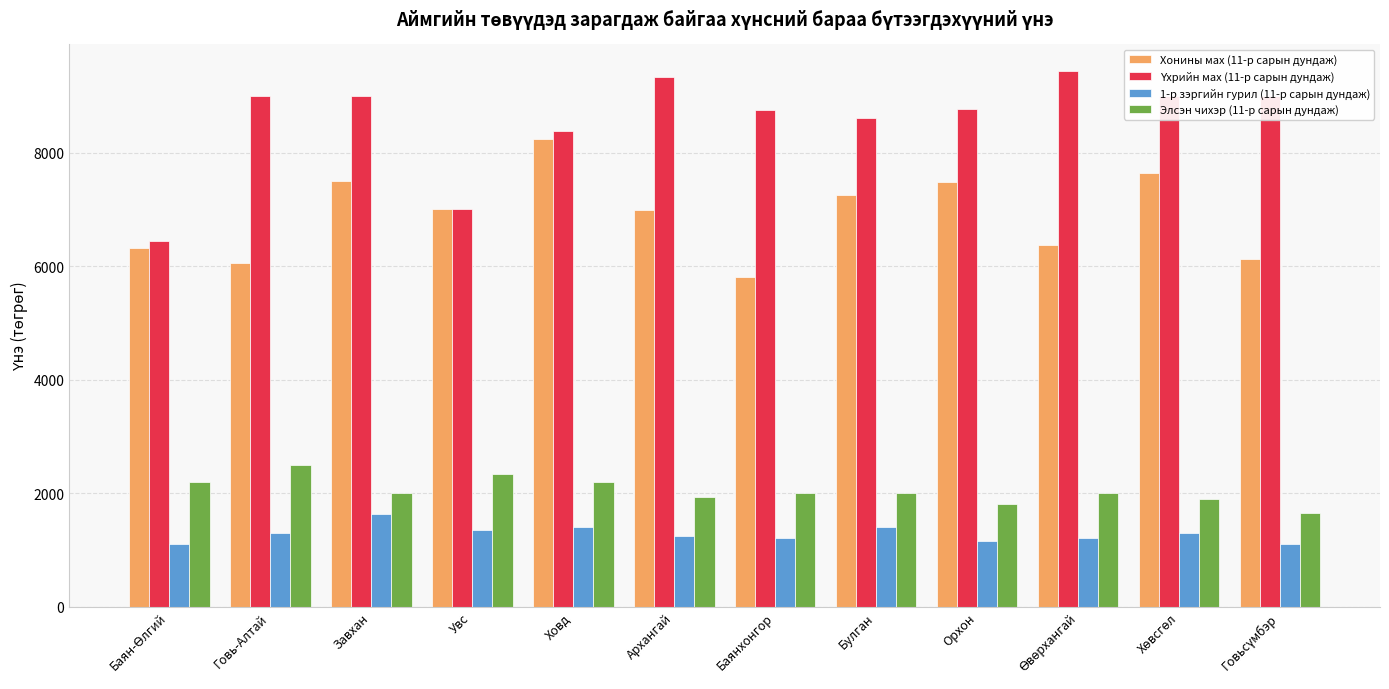

At which label does Хонины мах (11-р сарын дундаж) reach its peak?

Ховд